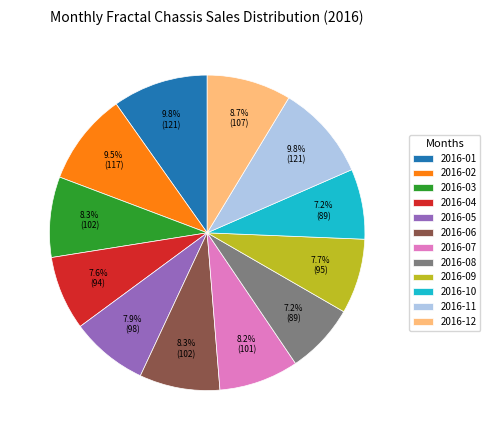

True or false: 2016-05 accounts for 8% of the total.

True